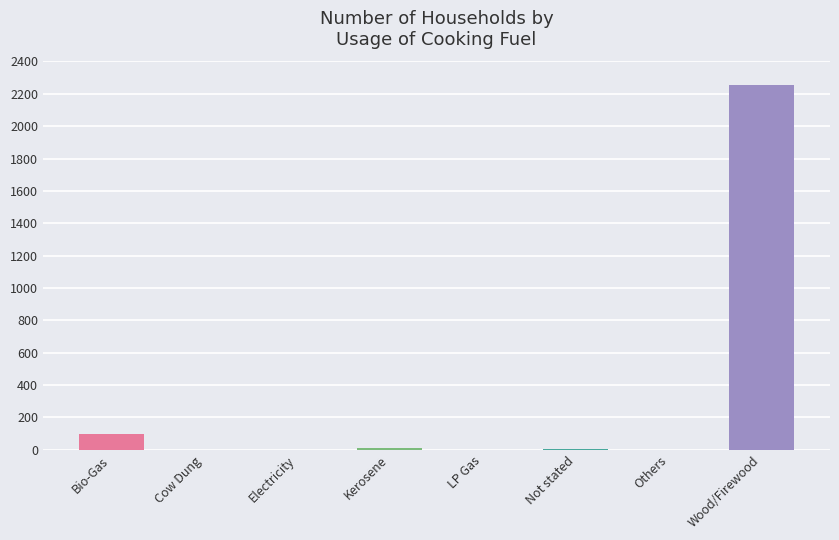

Are the bars grouped side by side (vs. stacked)?

No